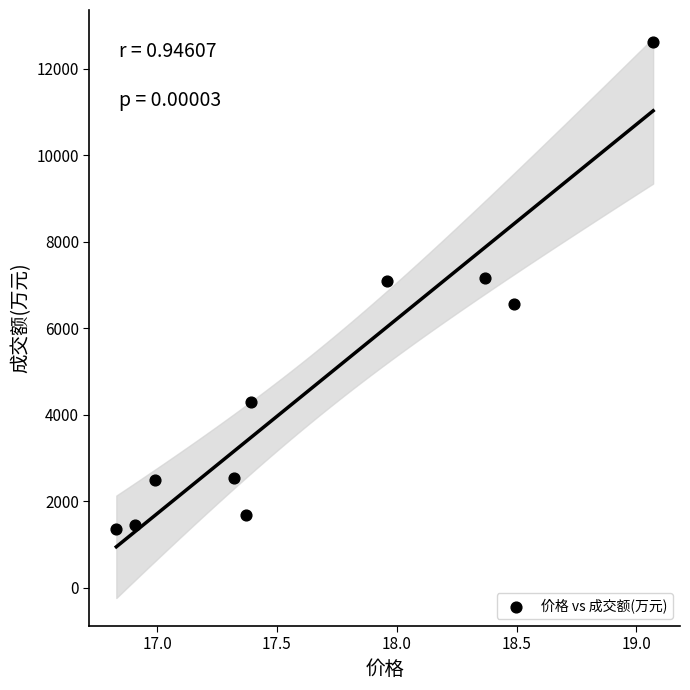

What is the average Y value?

4729